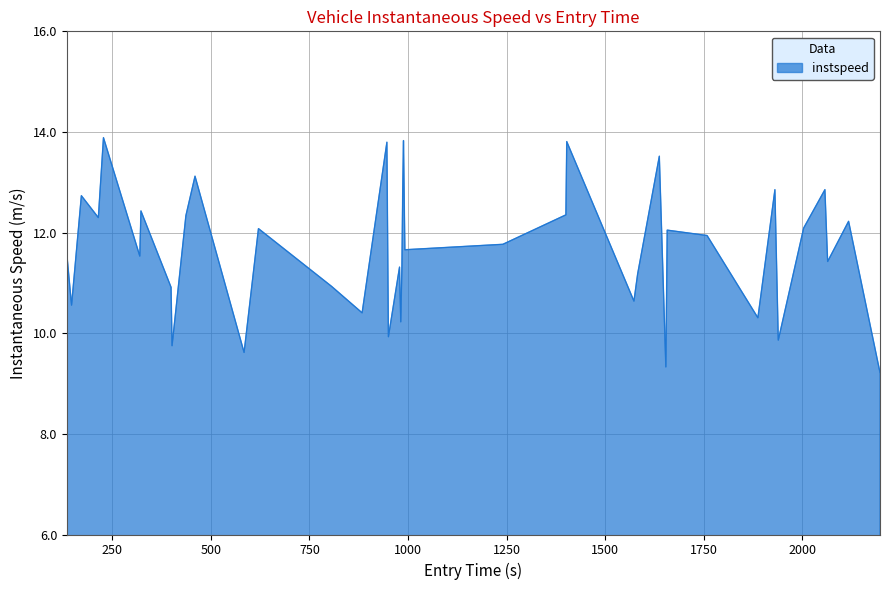

What is the minimum value shown in the chart?

9.2